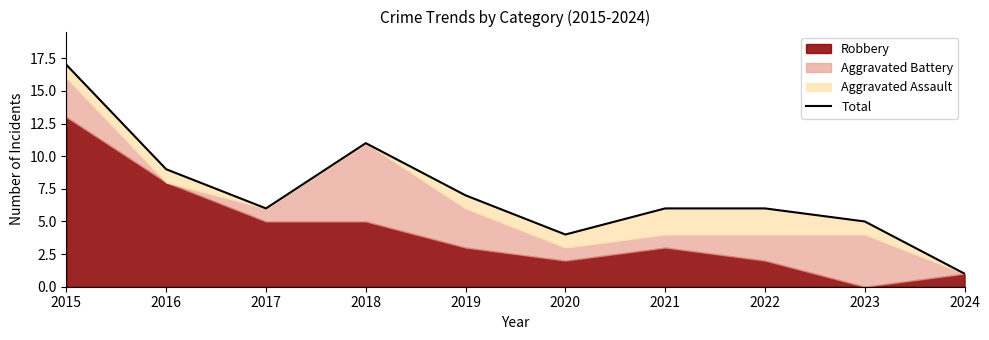

Count the number of values greater than 6.

4